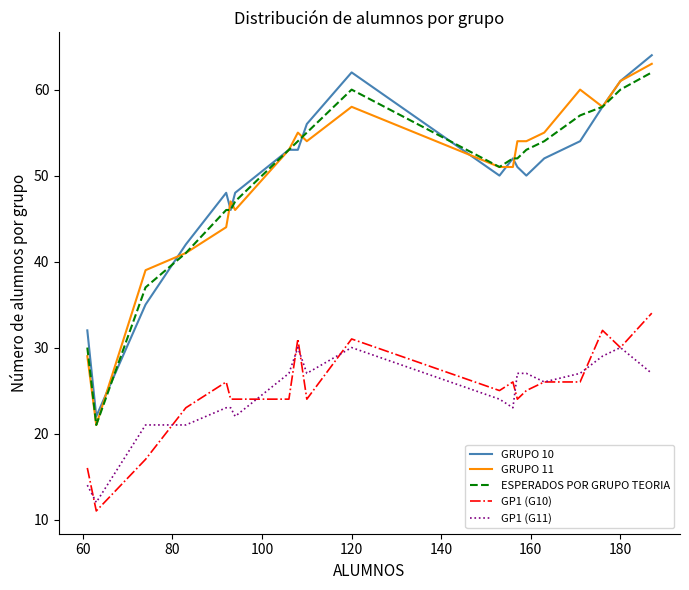

What is the maximum value shown in the chart?

64